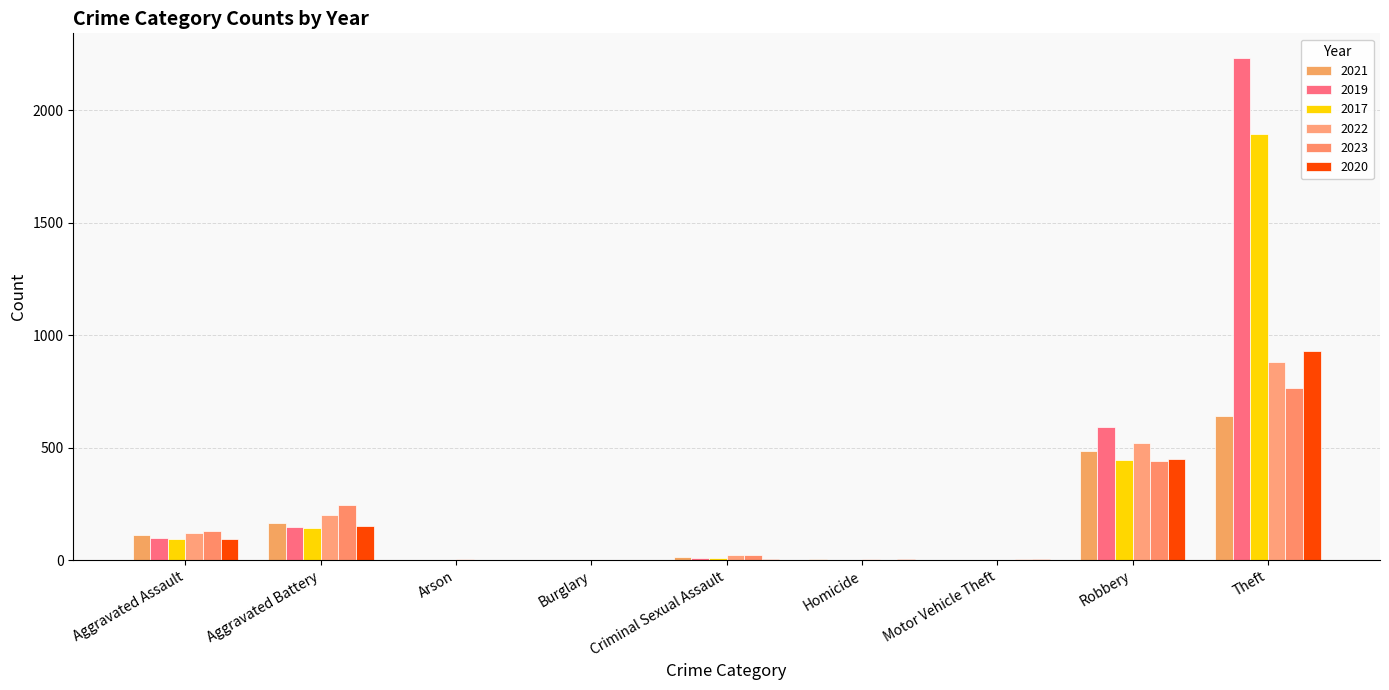

Are the bars horizontal?

No